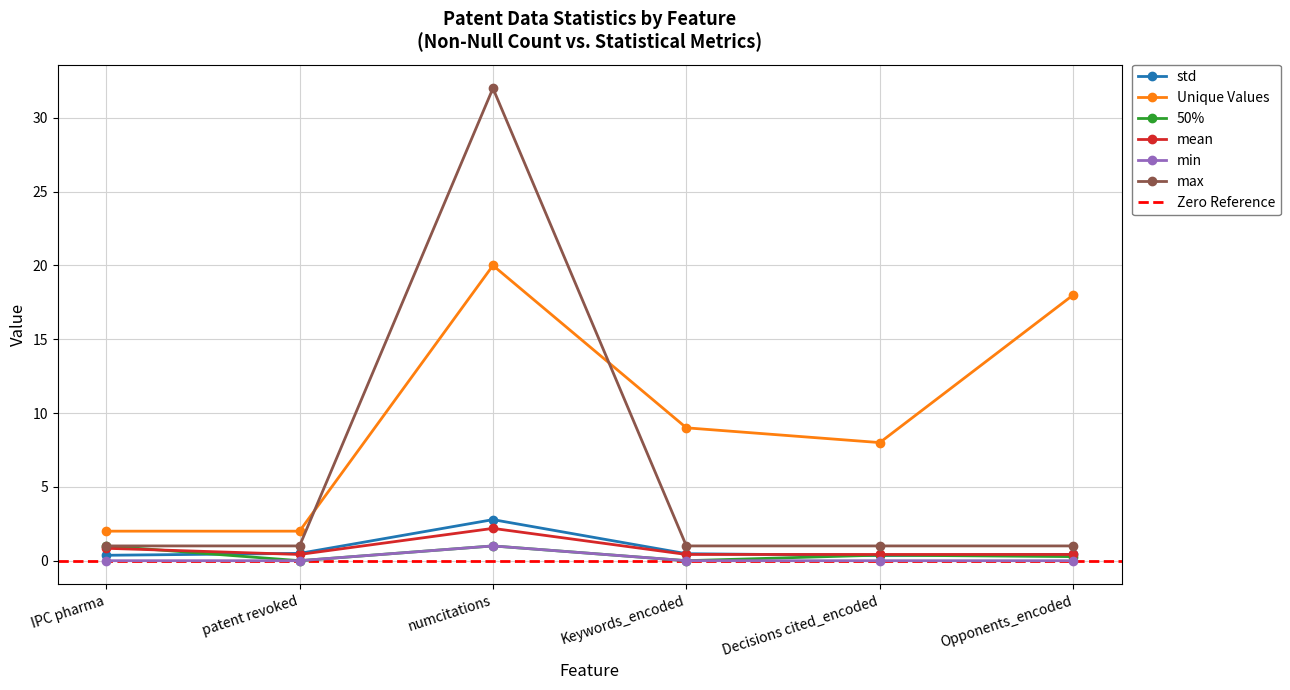

What is the value of the max point at the 1st from the left?

1.0